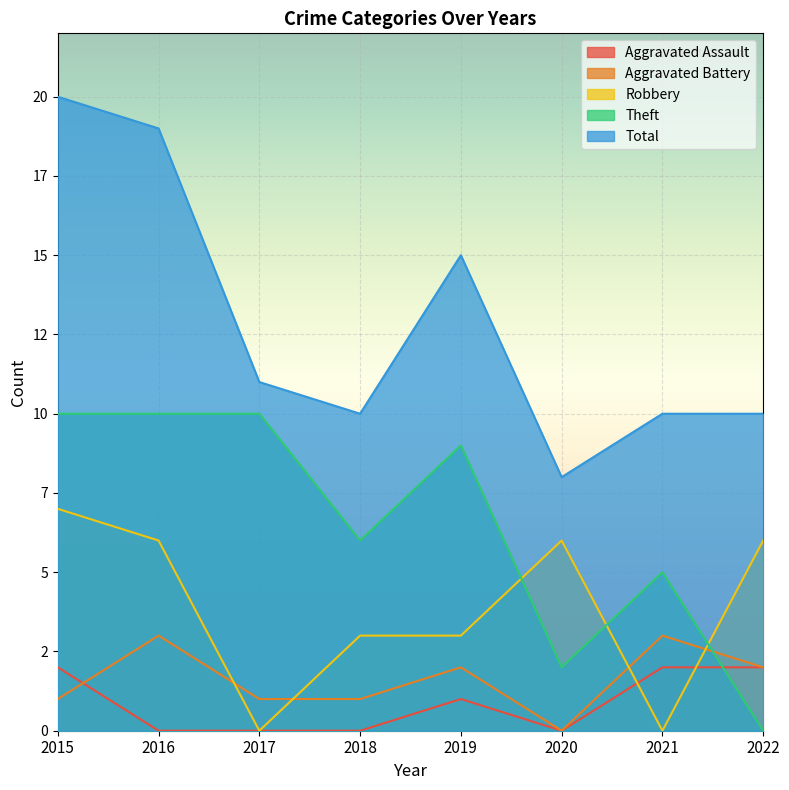

Is the value of Total at 2017 greater than the value of Robbery at 2018?

Yes